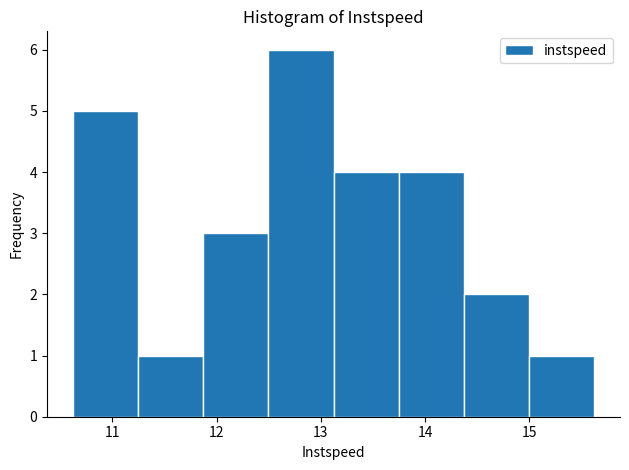

Reading left to right, list every bar in this chart as the range it spans on the x-axis followed by its height. Neither the bar edges nor the heights are printed on the chart, so give them approximately, as read against the axes.

10.6 to 11.2: 5
11.2 to 11.9: 1
11.9 to 12.5: 3
12.5 to 13.1: 6
13.1 to 13.7: 4
13.7 to 14.4: 4
14.4 to 15.0: 2
15.0 to 15.6: 1